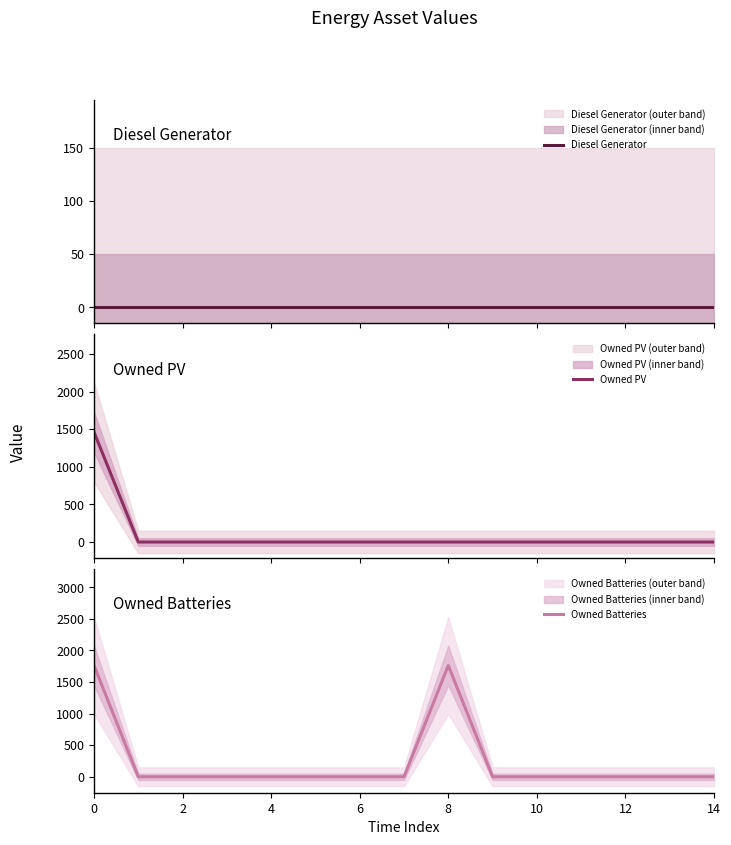

True or false: Owned Batteries has a value of 1762 at 0.

True